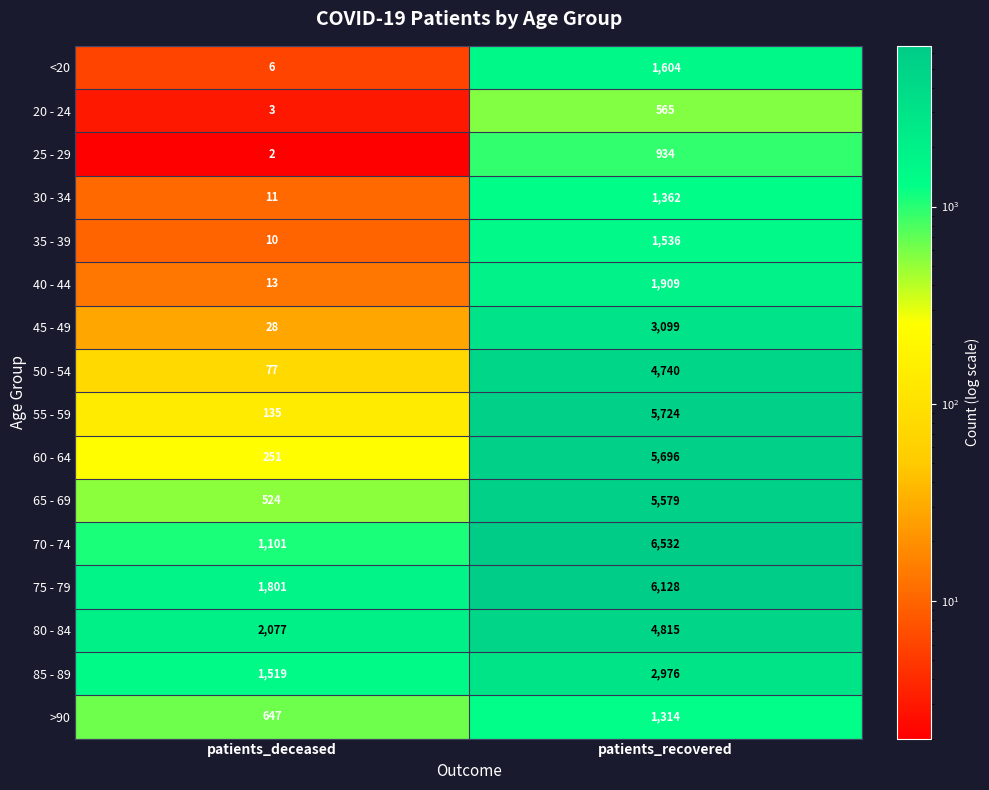

The value of <20 at patients_recovered is 606. True or false?

False